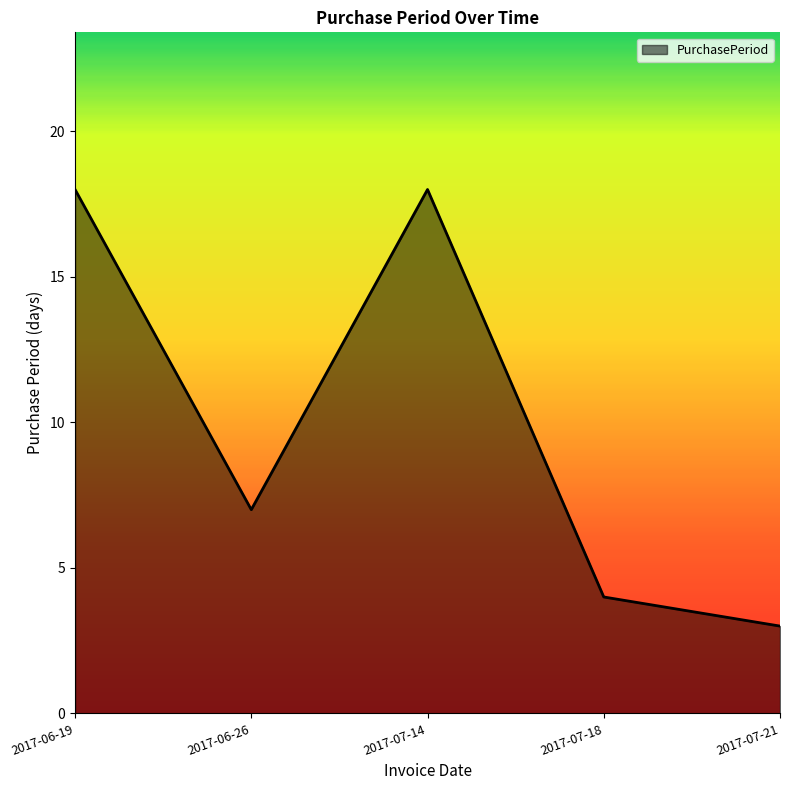

How many categories are shown in the chart?

5